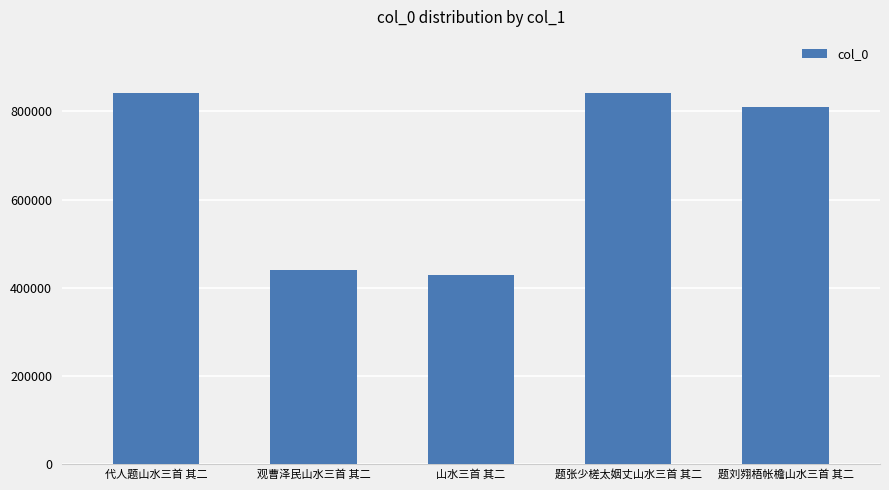

Approximately how many times larger is the value at 题刘翙梧帐檐山水三首 其二 compared to 题张少槎太姻丈山水三首 其二?

1.0